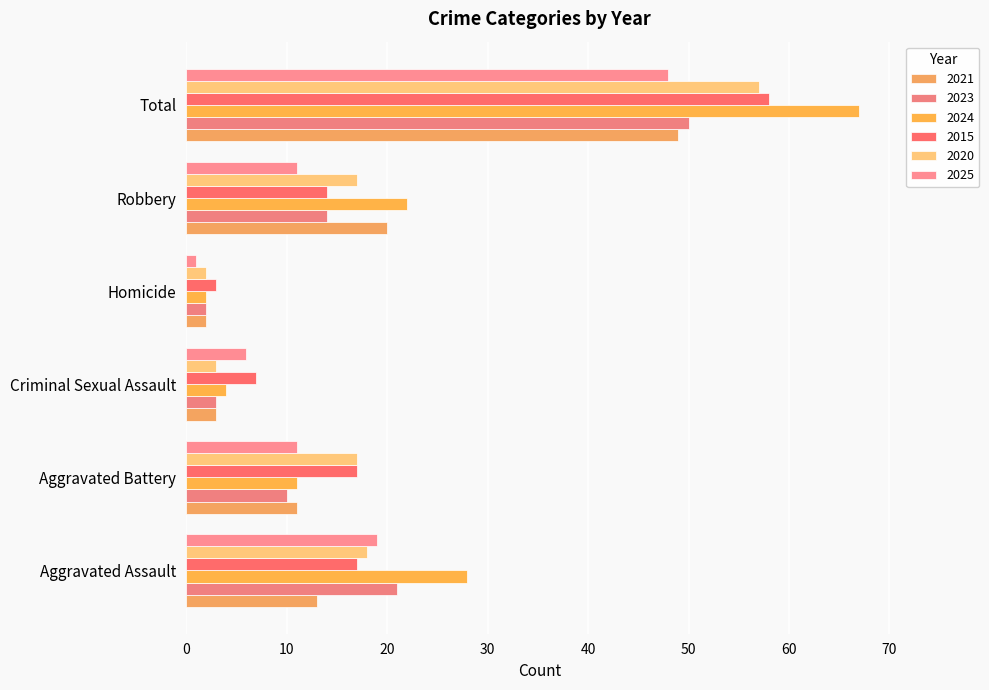

How many series are shown in this chart?

6